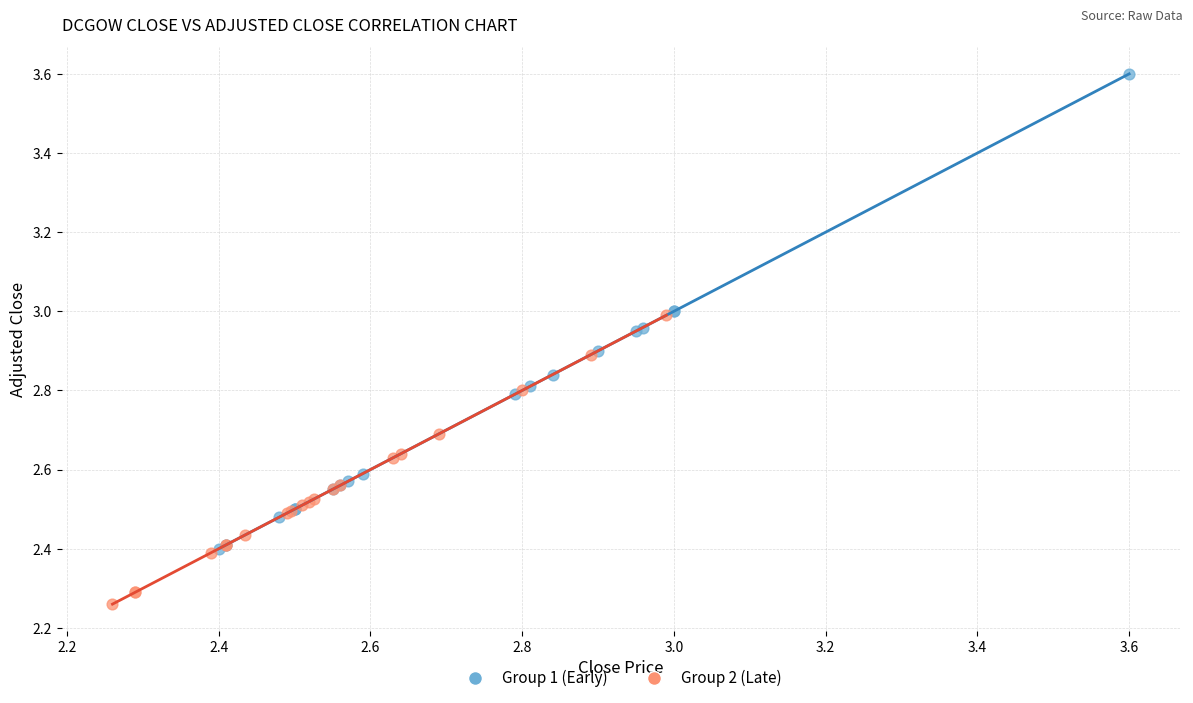

Which series contains the lowest Y value?

Group 2 (Late)